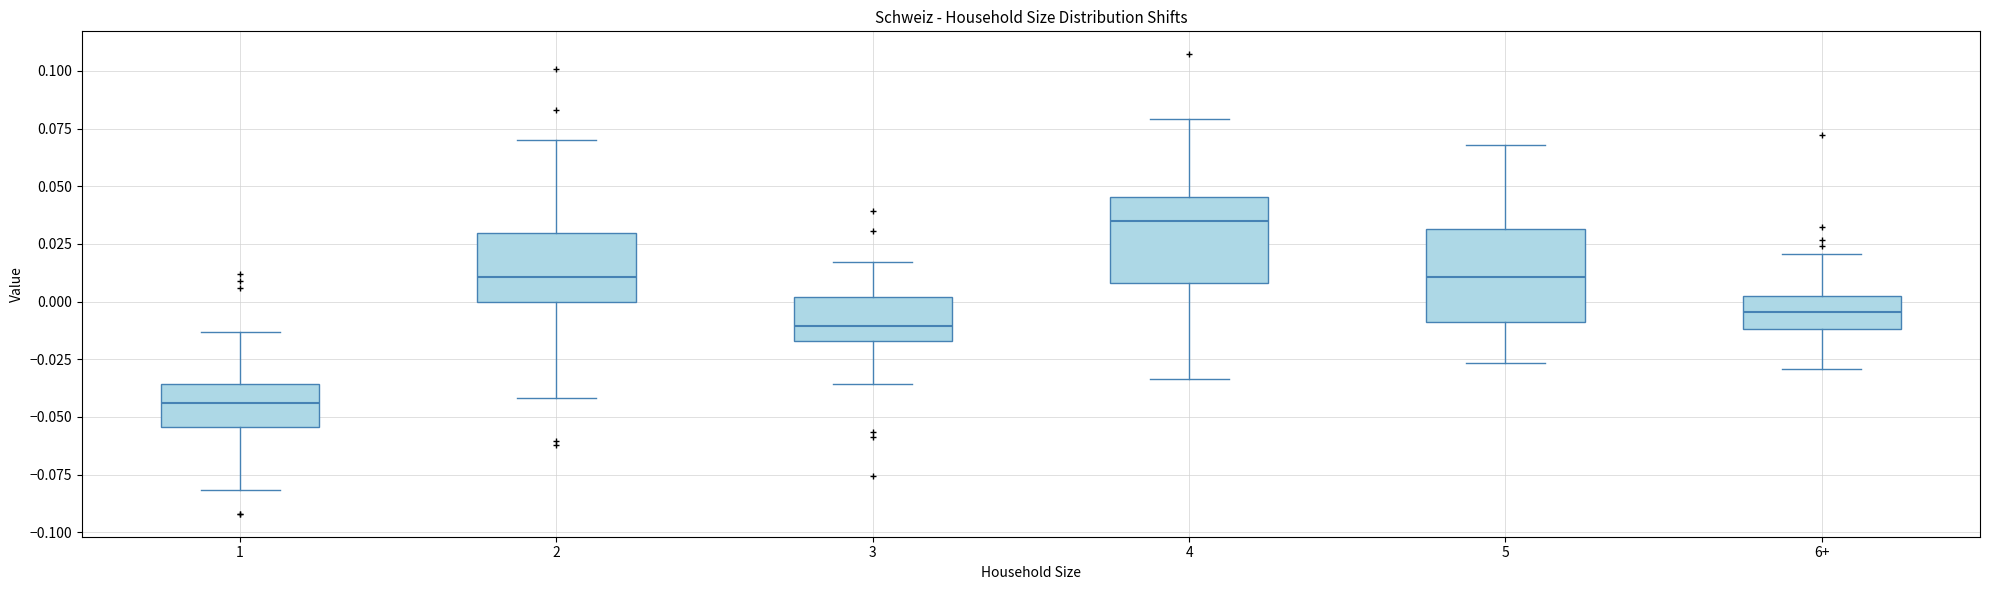

Where is the upper edge of the box for 6+ on the y-axis? The values are not printed on the chart, so give them approximately, as read against the axis.

0.005